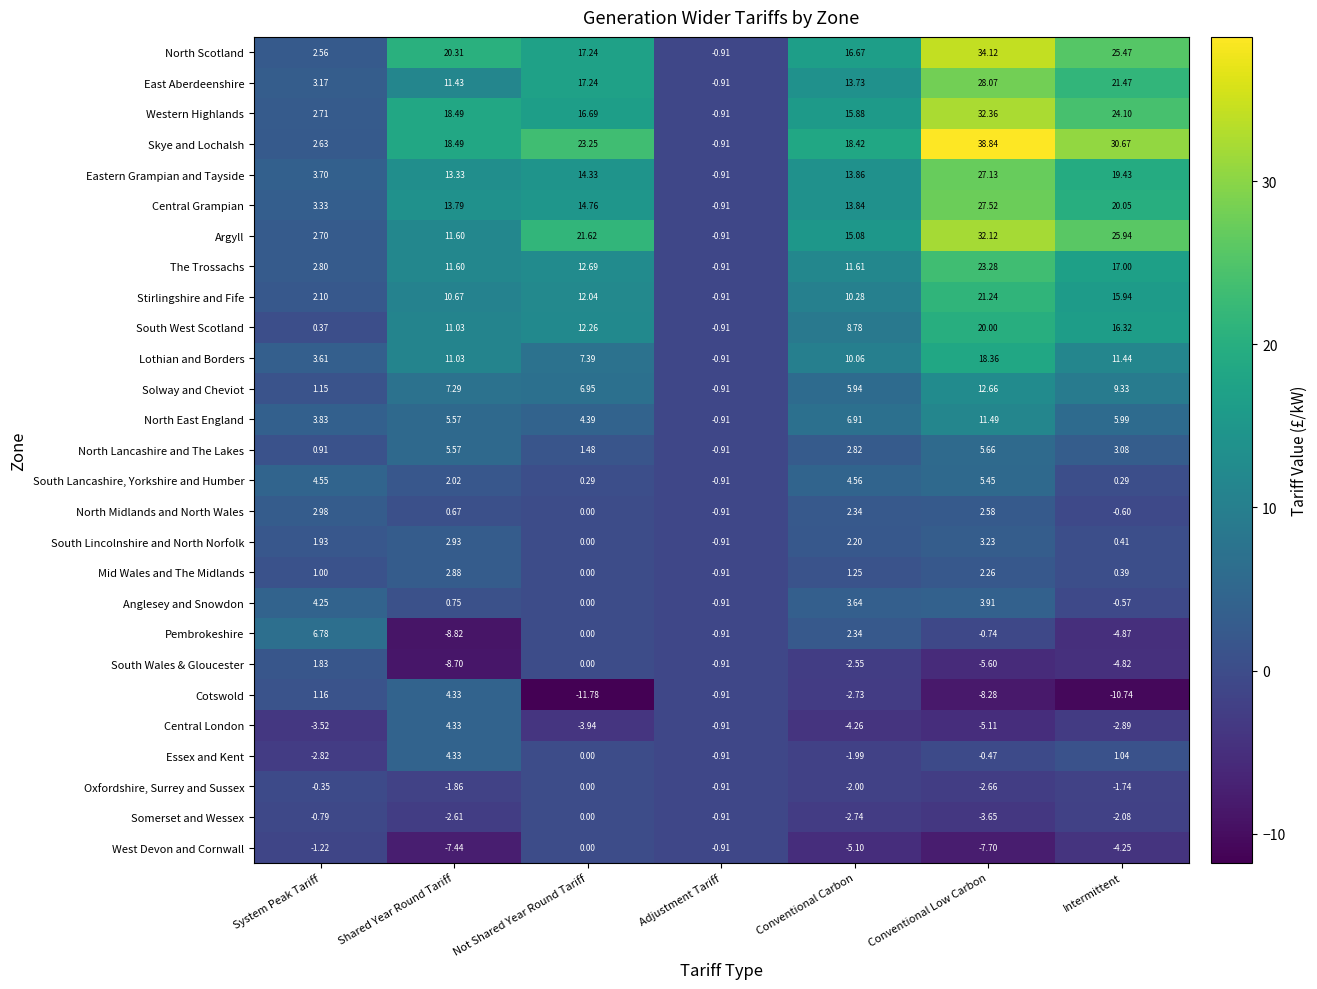

Which label corresponds to the largest value in the chart?

Conventional Low Carbon